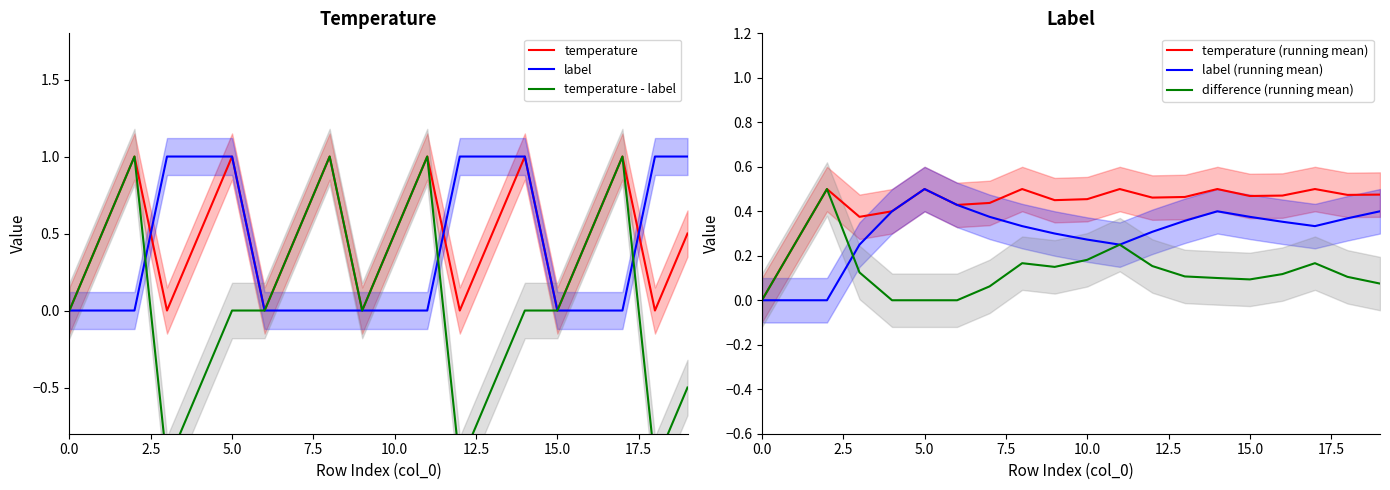

Is it true that difference (running mean) equals 0.1 at 15.0?

True